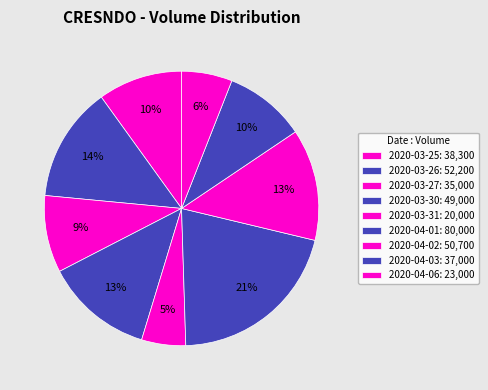

What is the ratio of the value at 2020-04-02 to the value at 2020-03-25?

1.3